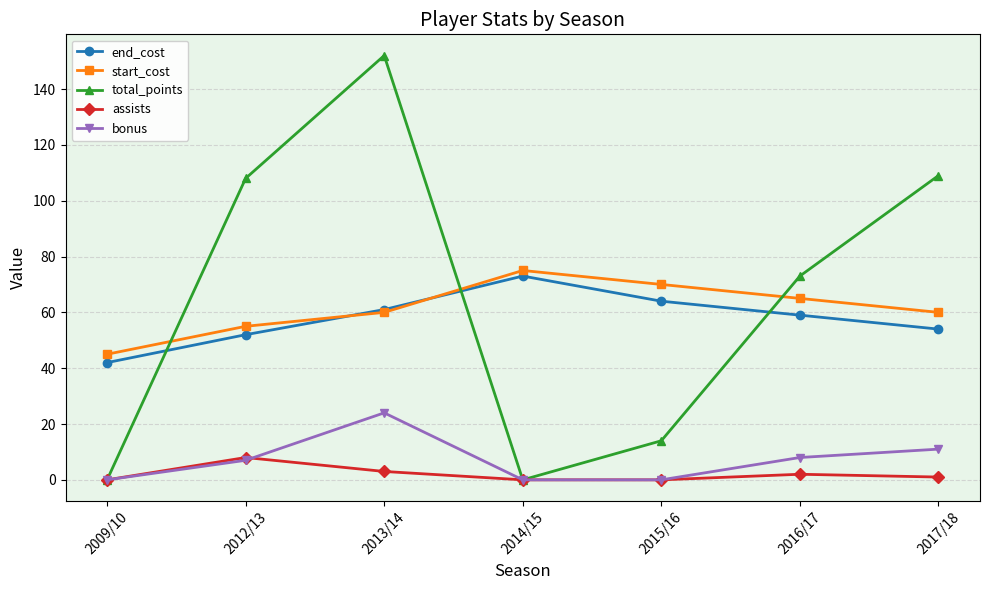

Is it true that start_cost equals 27 at 2016/17?

False